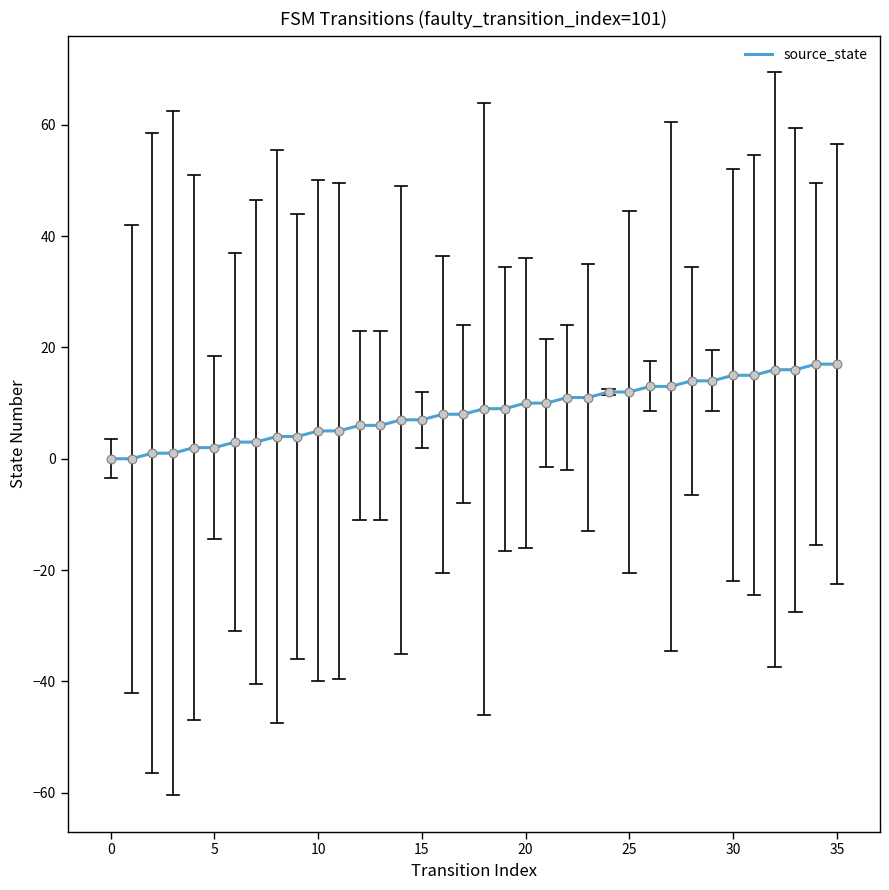

How many lines are shown in the chart?

1